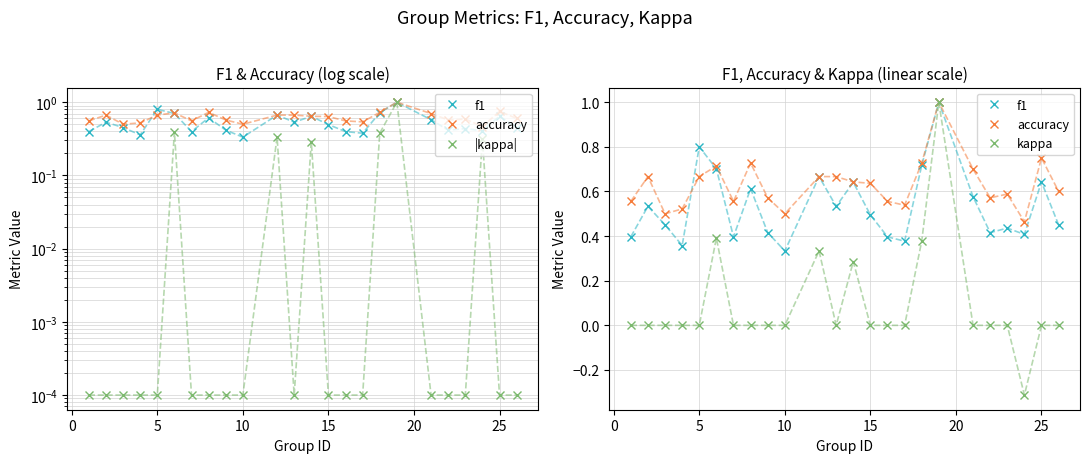

What is the difference between the maximum and minimum values in the kappa series?

1.3